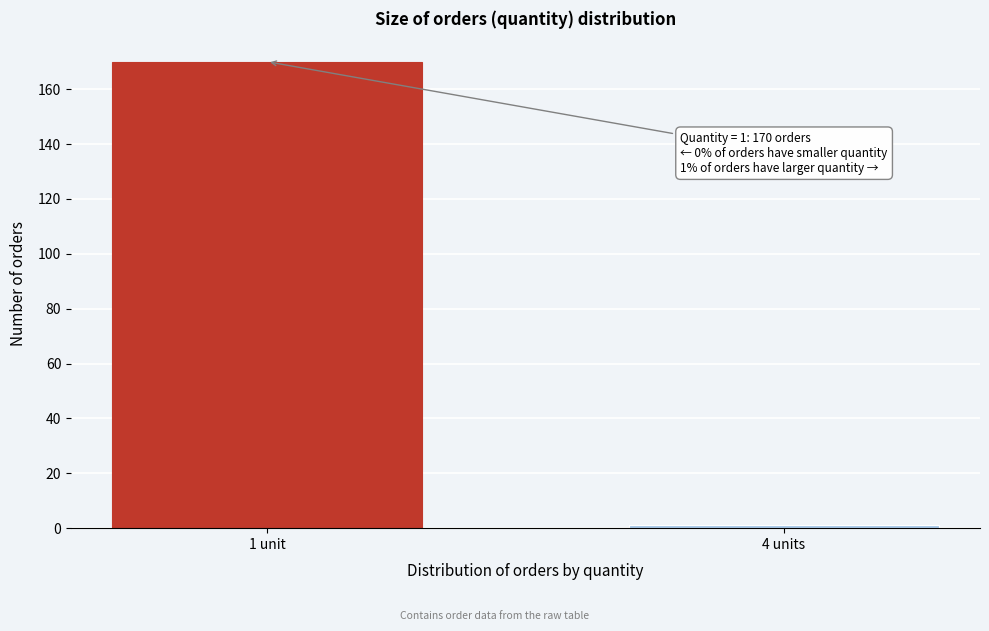

Reading left to right, transcribe all the data shown in this chart.

170	1